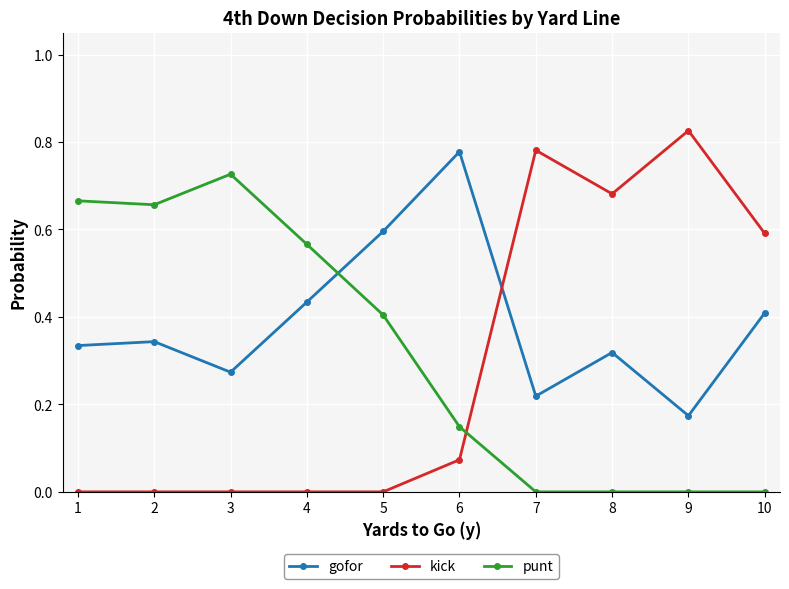

Count the number of data series in this chart.

3